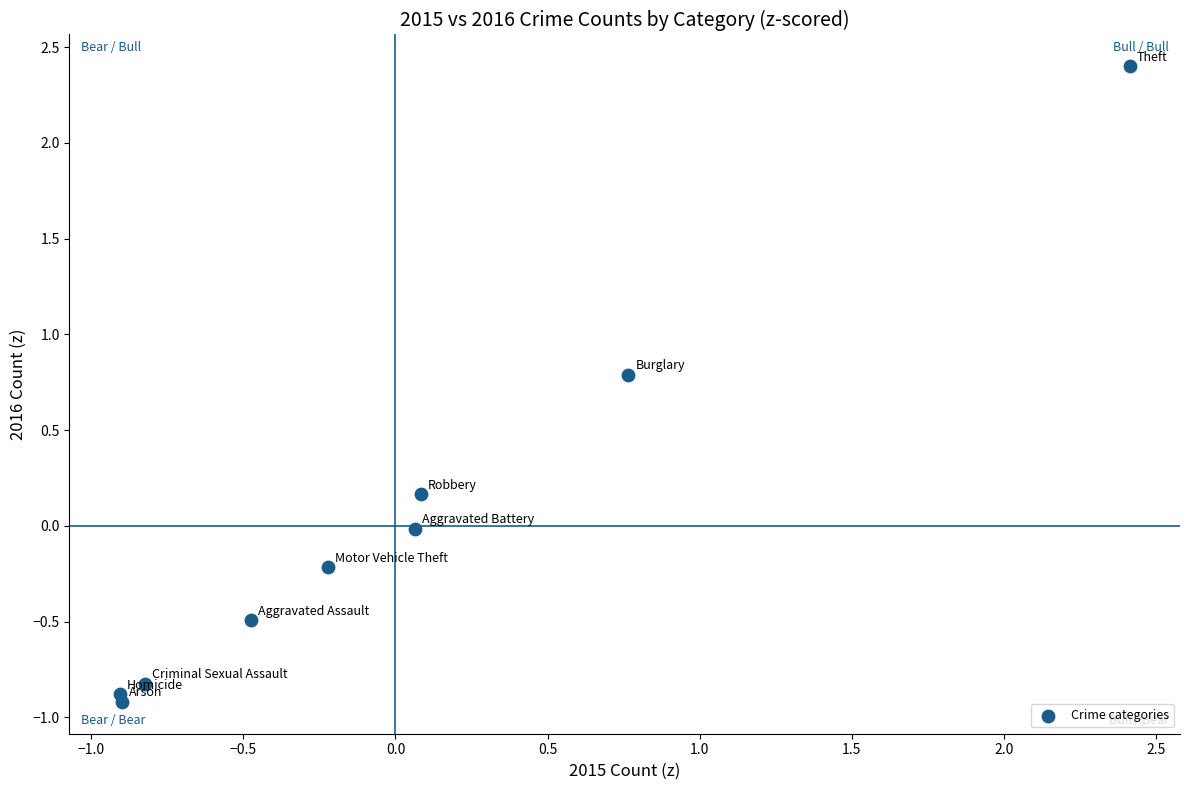

What is the range of Y values (max minus min)?

3.3